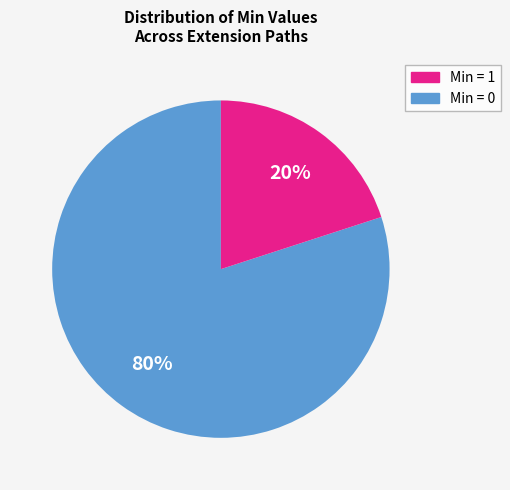

To the nearest percent, what is the average slice percentage?

50%